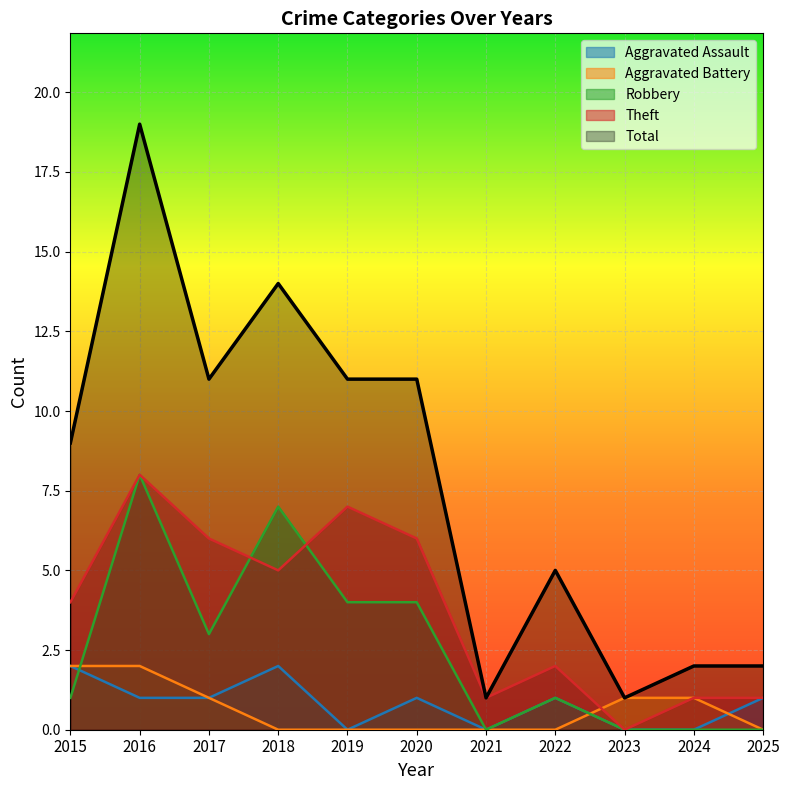

At 2018, list the series in order from smallest to largest.

Aggravated Battery, Aggravated Assault, Theft, Robbery, Total